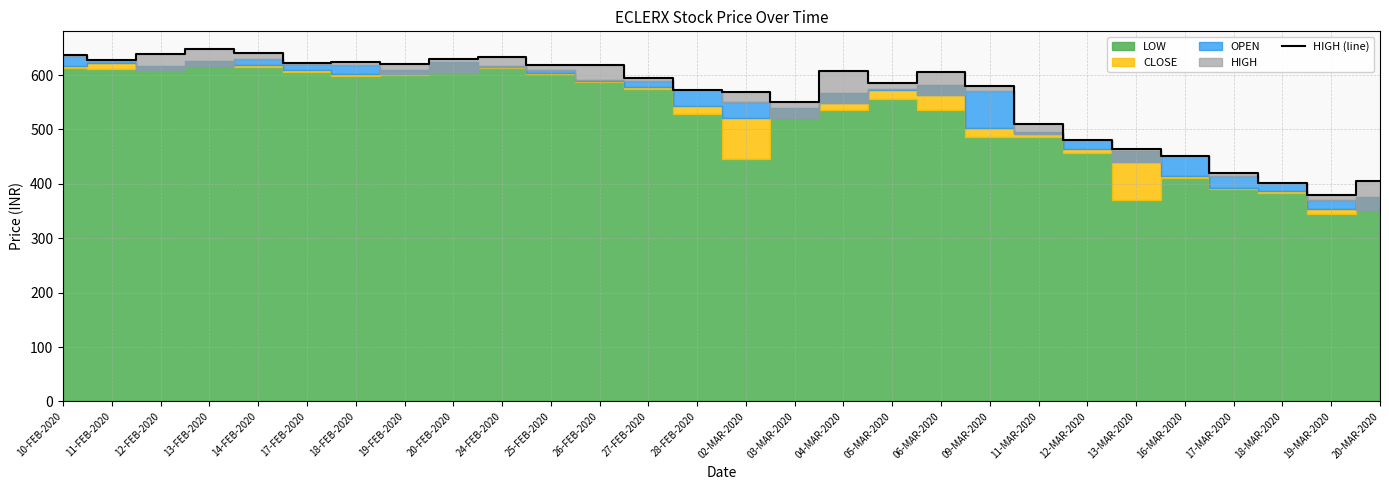

List the labels in order of value, largest first.

13-FEB-2020, 14-FEB-2020, 12-FEB-2020, 10-FEB-2020, 24-FEB-2020, 20-FEB-2020, 11-FEB-2020, 18-FEB-2020, 17-FEB-2020, 19-FEB-2020, 25-FEB-2020, 26-FEB-2020, 04-MAR-2020, 06-MAR-2020, 27-FEB-2020, 05-MAR-2020, 09-MAR-2020, 28-FEB-2020, 02-MAR-2020, 03-MAR-2020, 11-MAR-2020, 12-MAR-2020, 13-MAR-2020, 16-MAR-2020, 17-MAR-2020, 20-MAR-2020, 18-MAR-2020, 19-MAR-2020